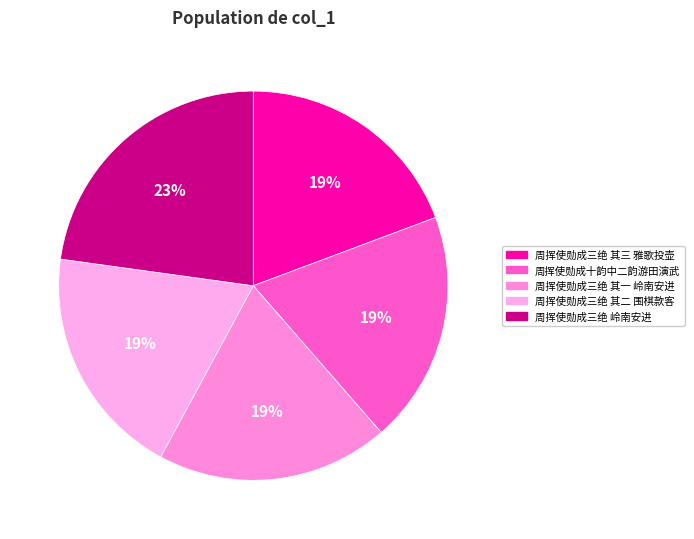

Which has a higher value, 周挥使勋成三绝 岭南安进 or 周挥使勋成三绝 其二 围棋款客?

周挥使勋成三绝 岭南安进